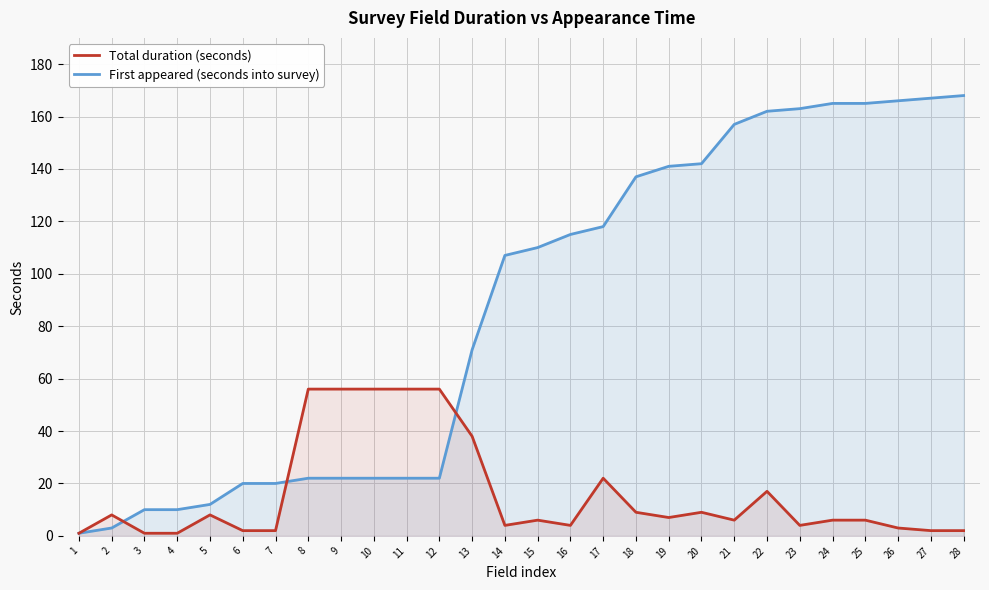

How many lines are shown in the chart?

2